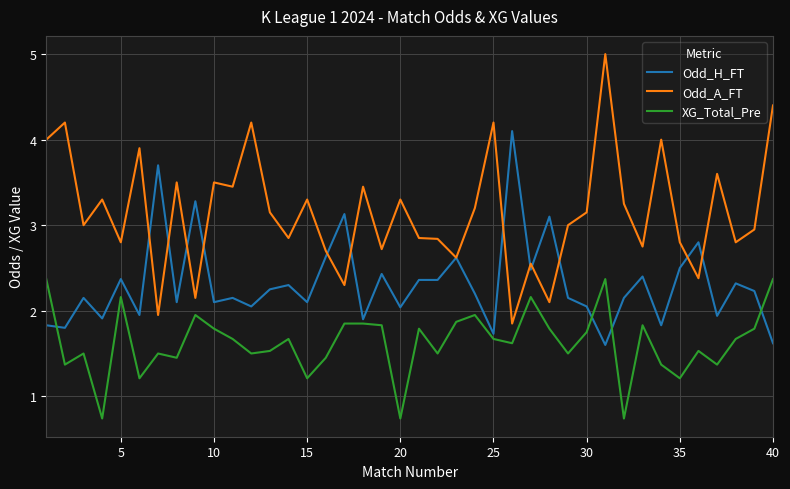

Which series has the largest range (max minus min)?

Odd_A_FT